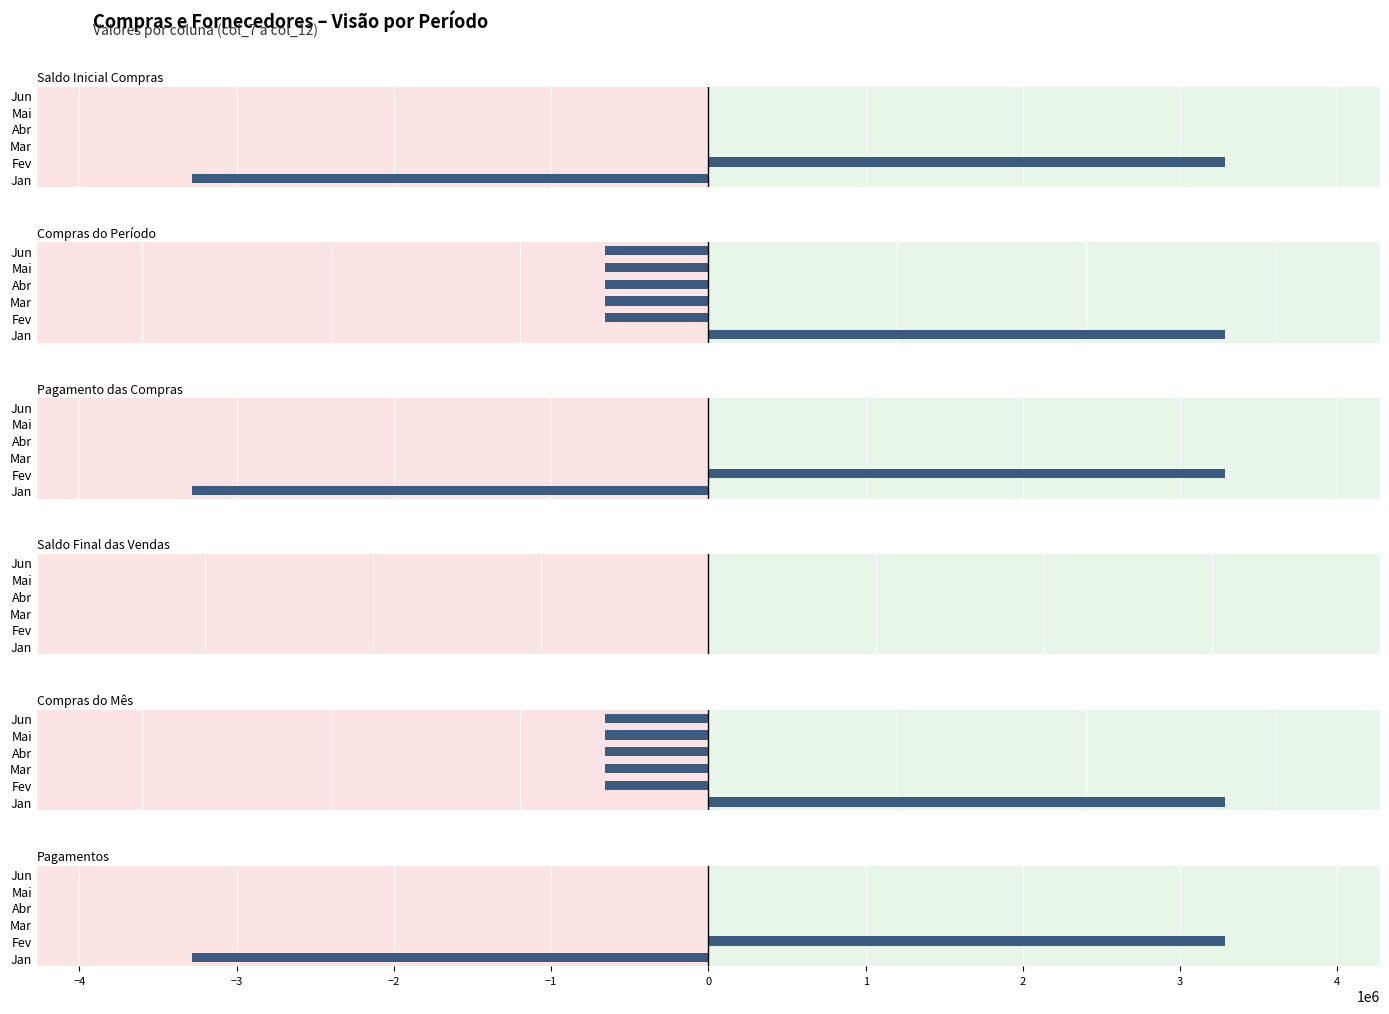

The Saldo Inicial Compras series shows -3671803.8 at Abr. True or false?

False